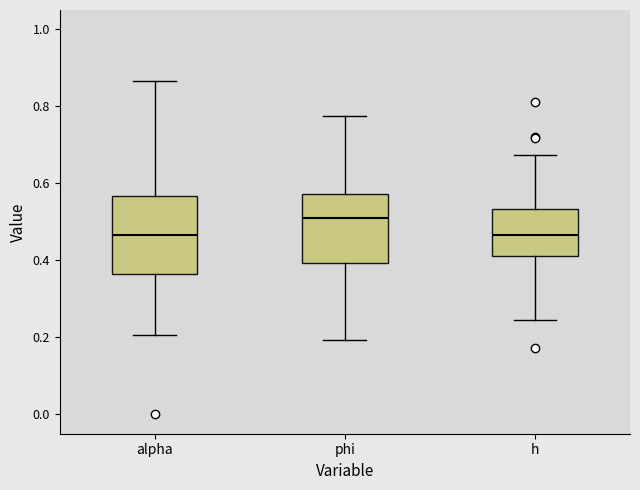

Comparing the boxes themselves (not the whiskers), which one is the tallest?

alpha